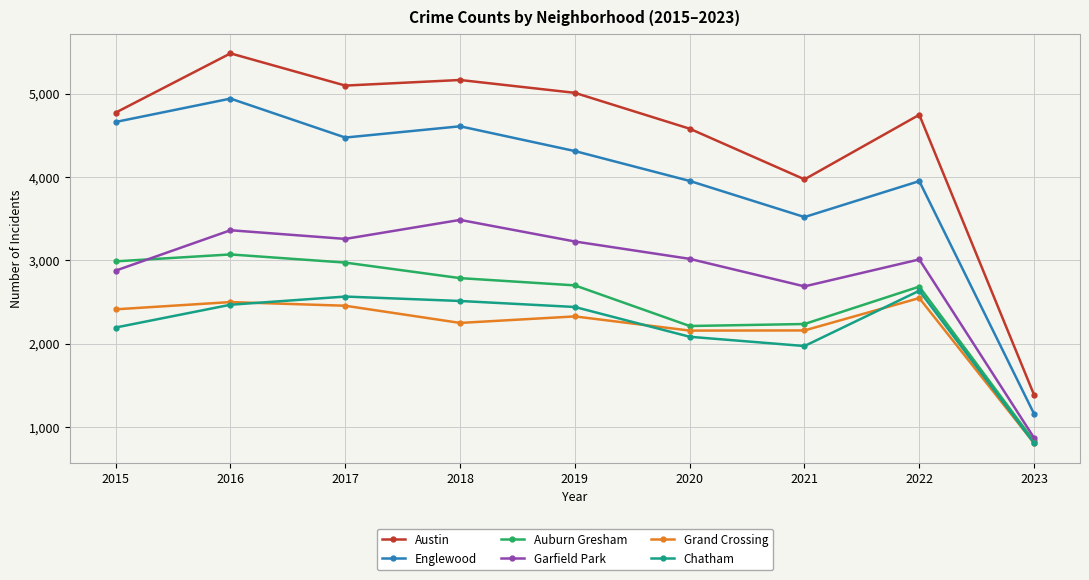

In Chatham, how many points are higher than both neighbors (excluding endpoints)?

2